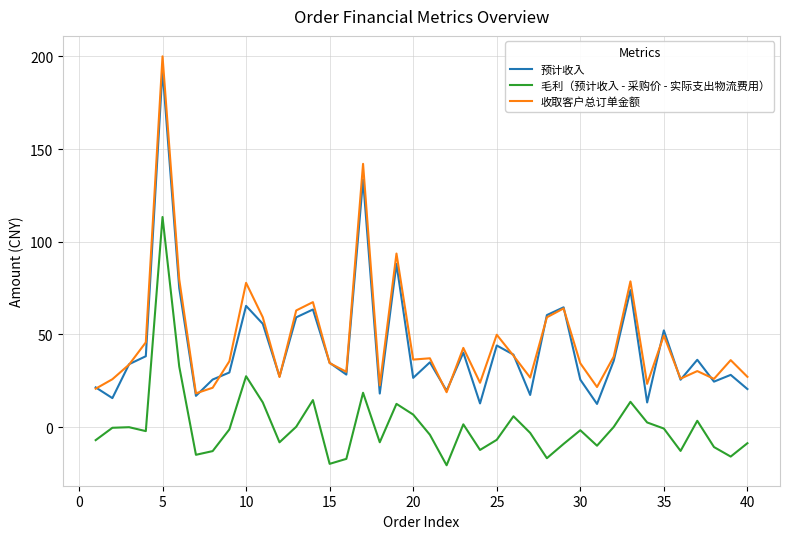

What is the minimum value shown in the chart?

-20.6